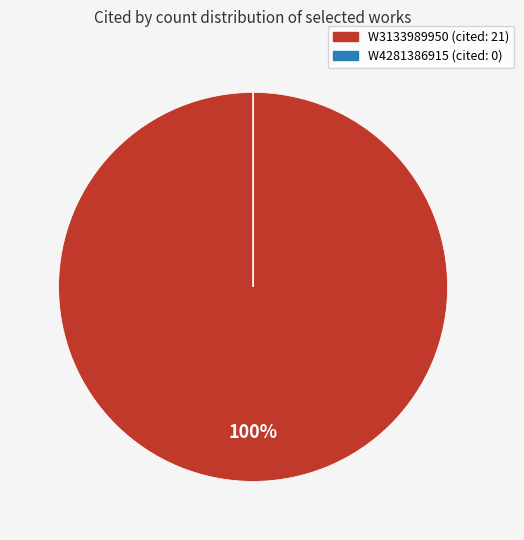

Is there any slice that represents more than half of the pie?

Yes